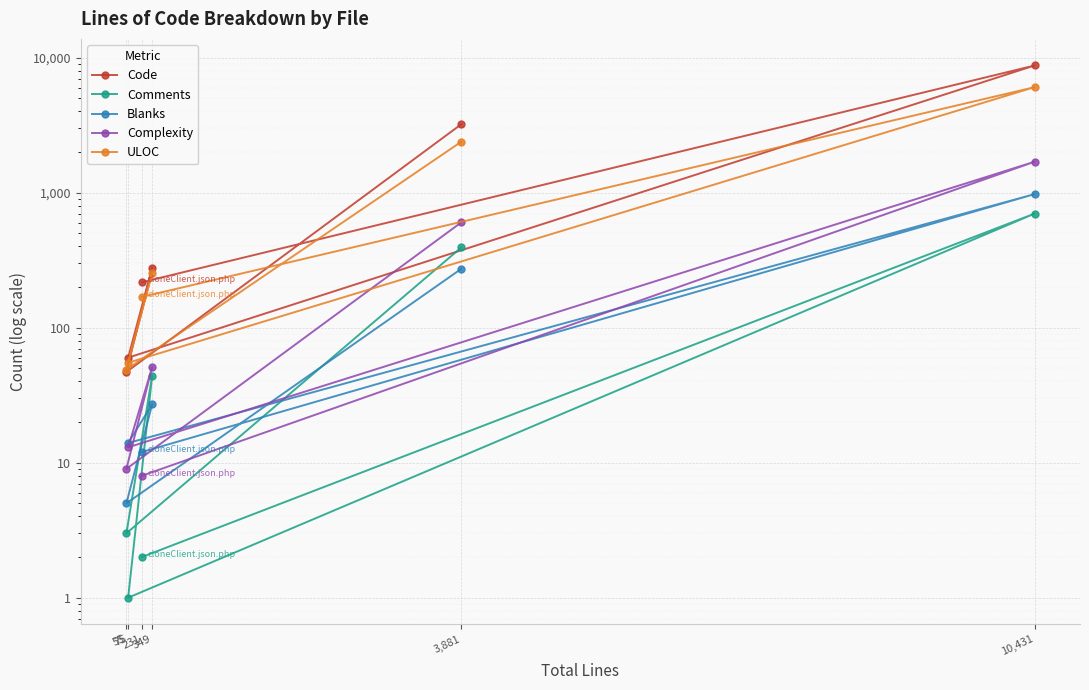

True or false: Complexity and Comments cross at least once.

False